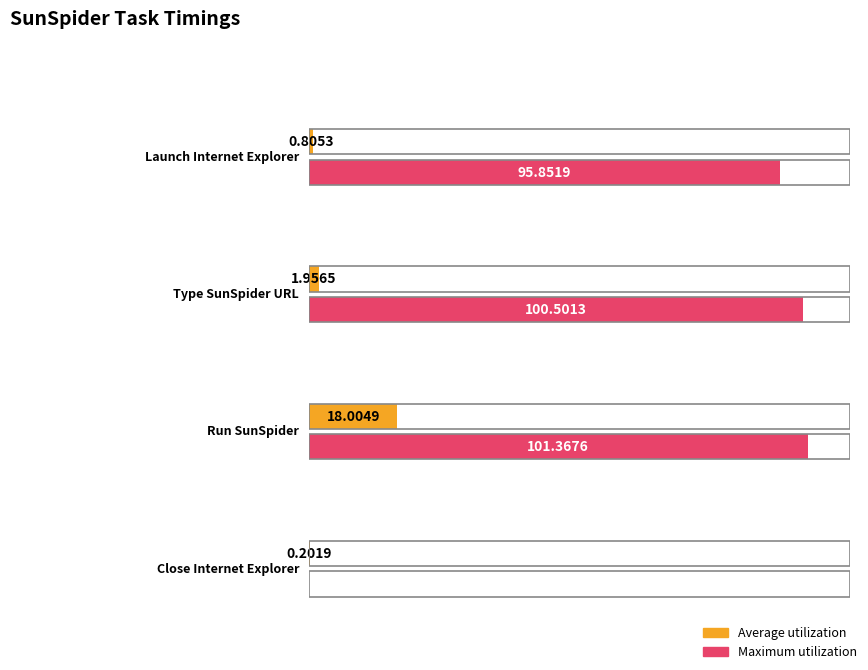

How many groups of bars are there?

4